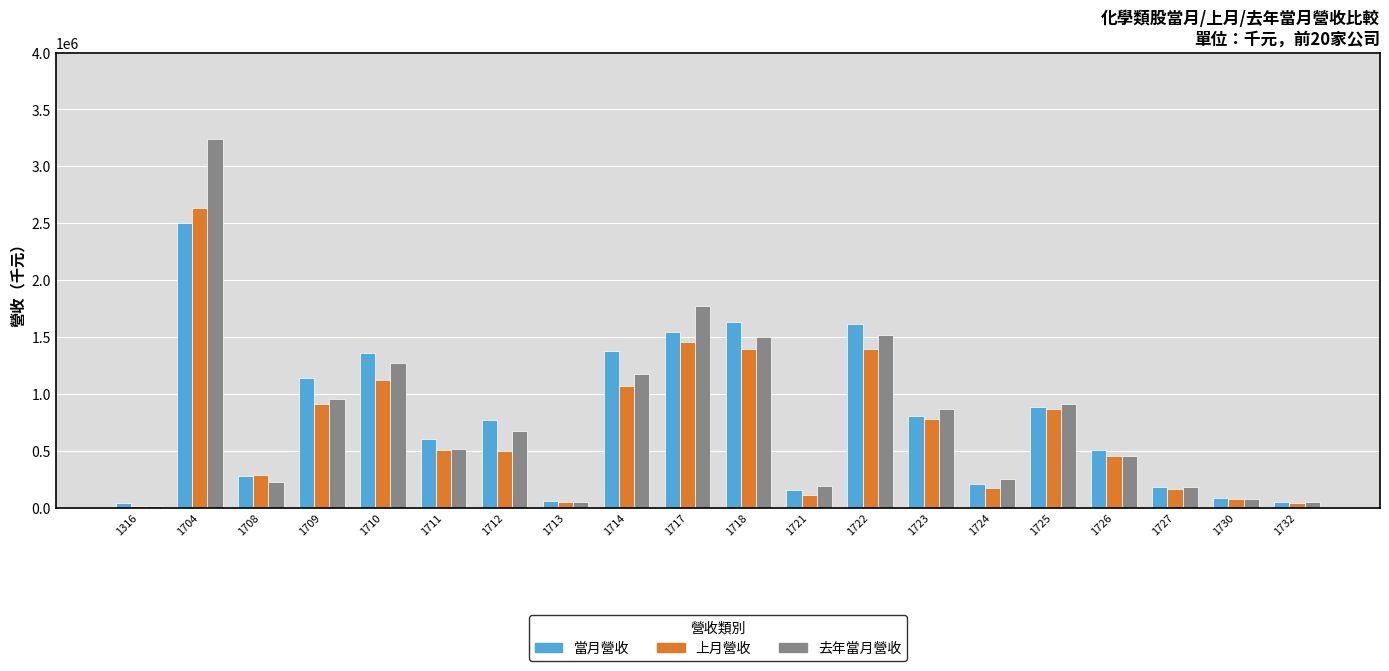

What is the highest value of the 去年當月營收 series?

3243322